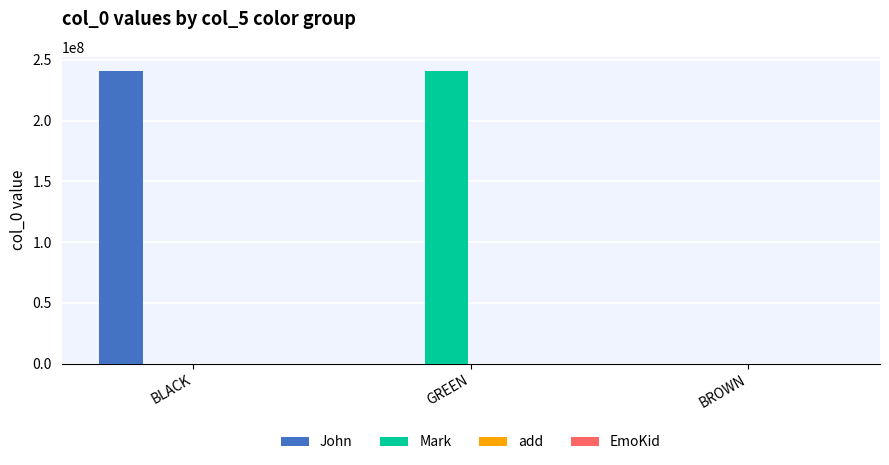

Are the bars horizontal?

No